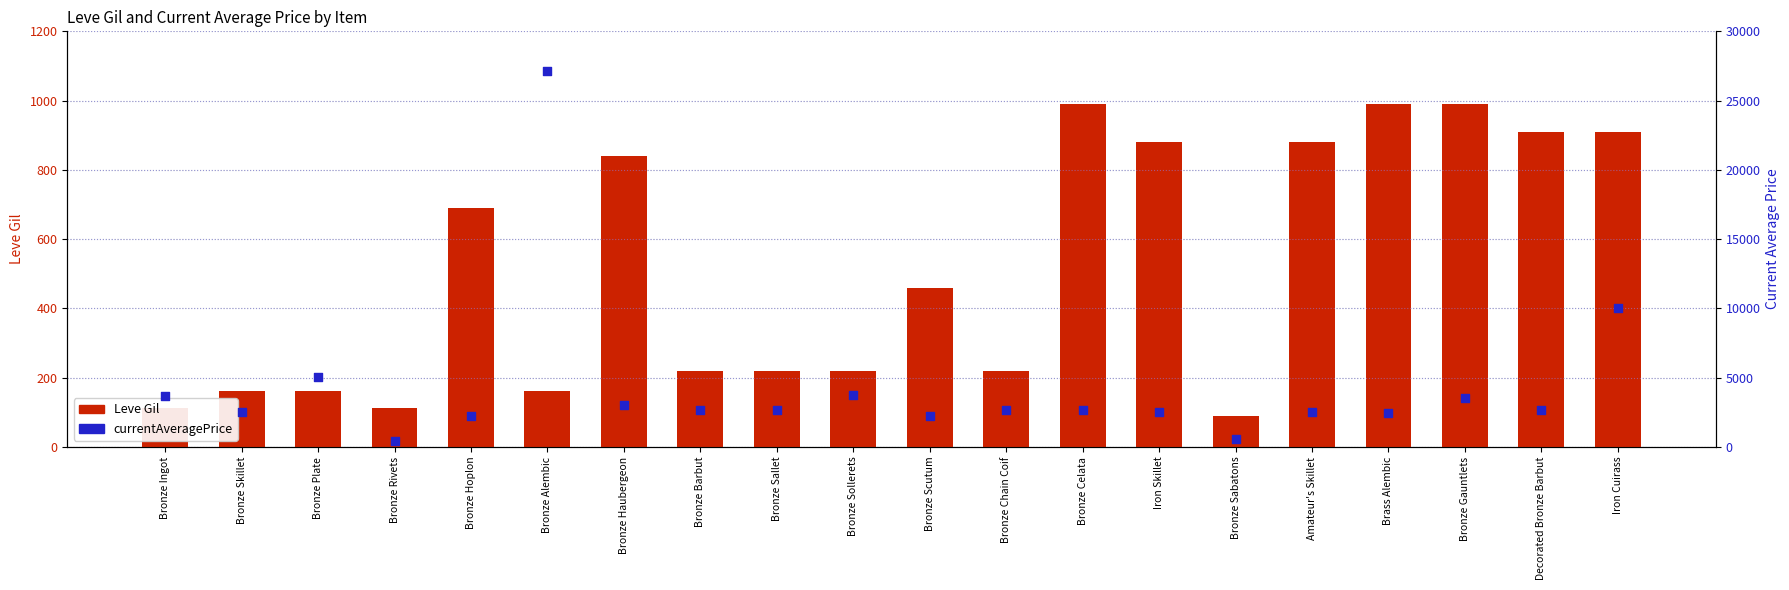

What are all the series names shown in the legend?

Leve Gil, currentAveragePrice